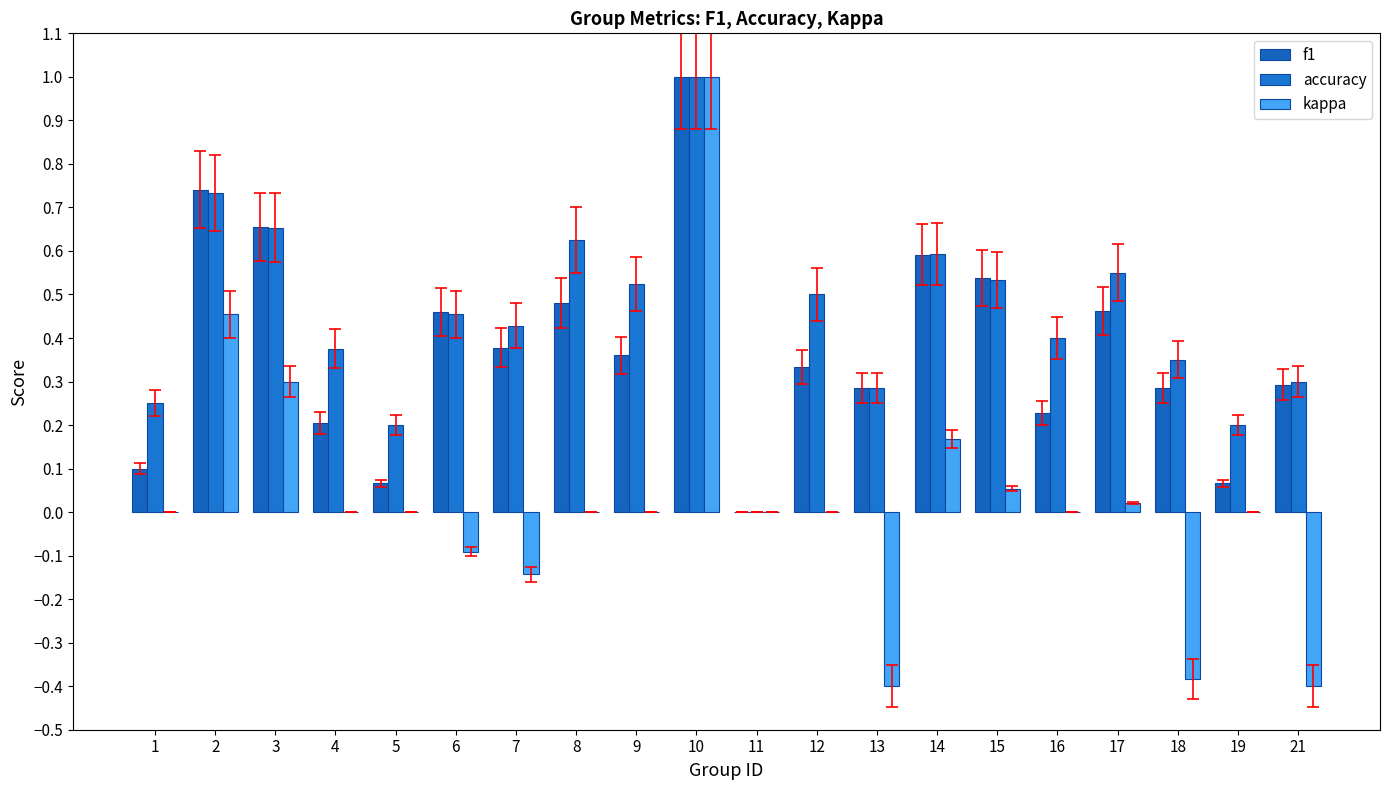

How many series are shown in this chart?

3